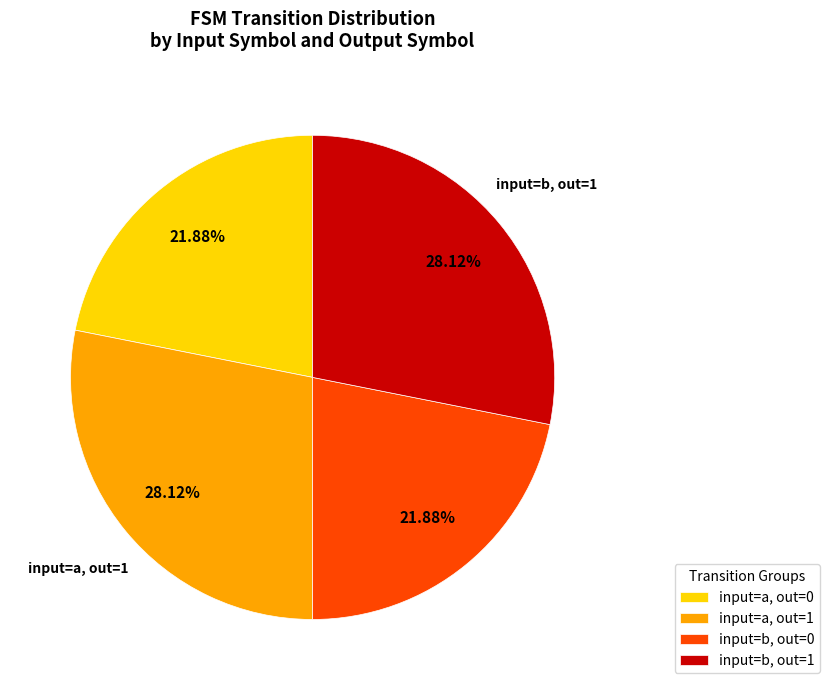

What is the ratio of the value at input=b, out=0 to the value at input=a, out=0?

1.0